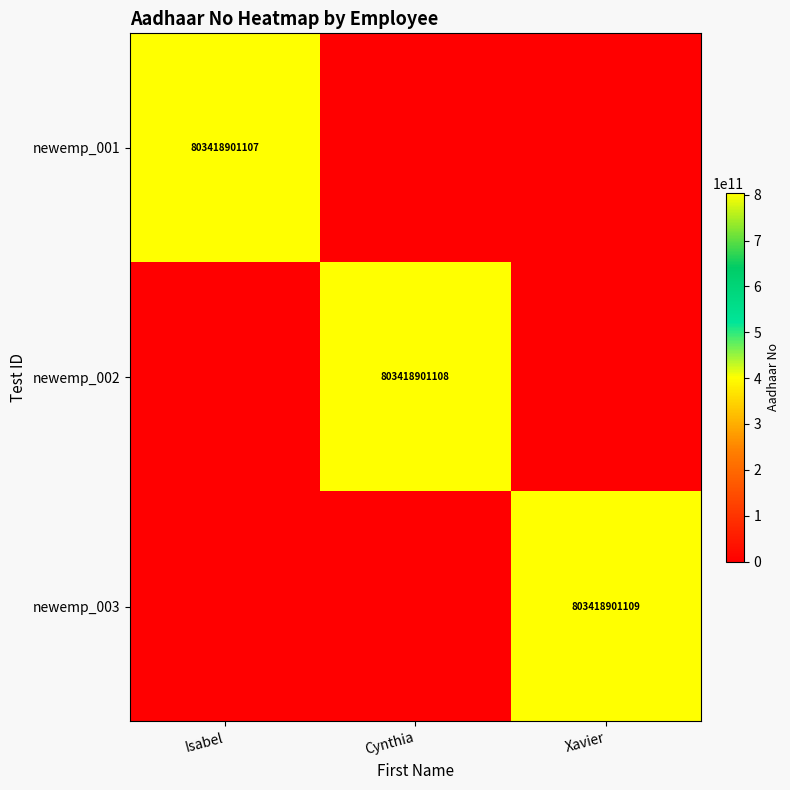

The newemp_002 series shows 1133996807144 at Cynthia. True or false?

False